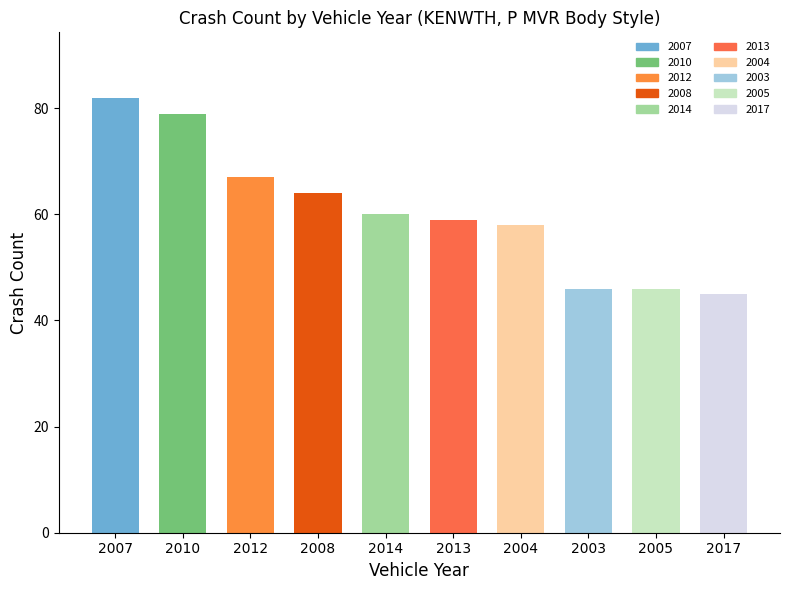

Are the bars grouped side by side (vs. stacked)?

No